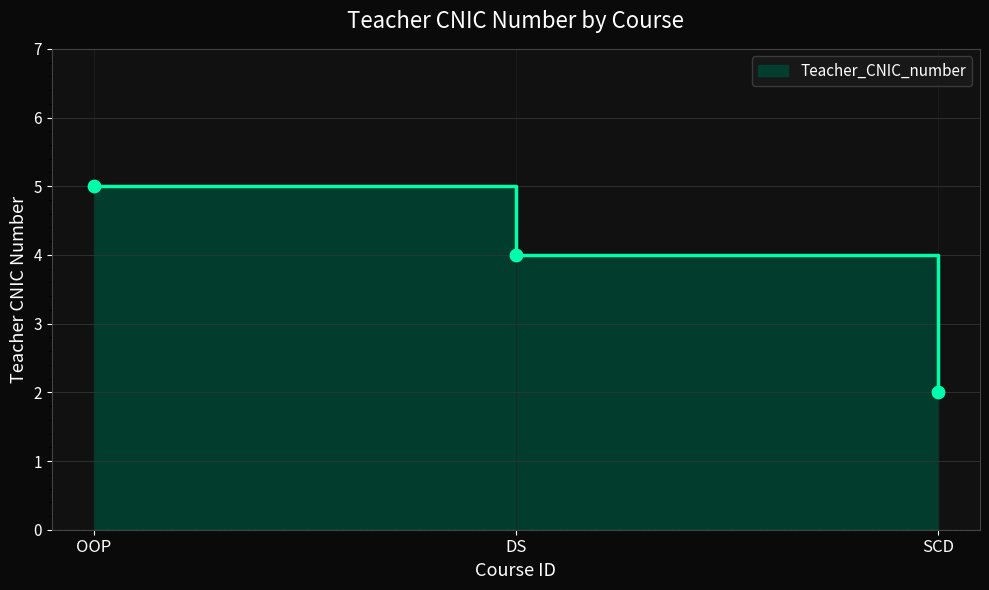

Approximately how many times larger is the value at DS compared to OOP?

0.8